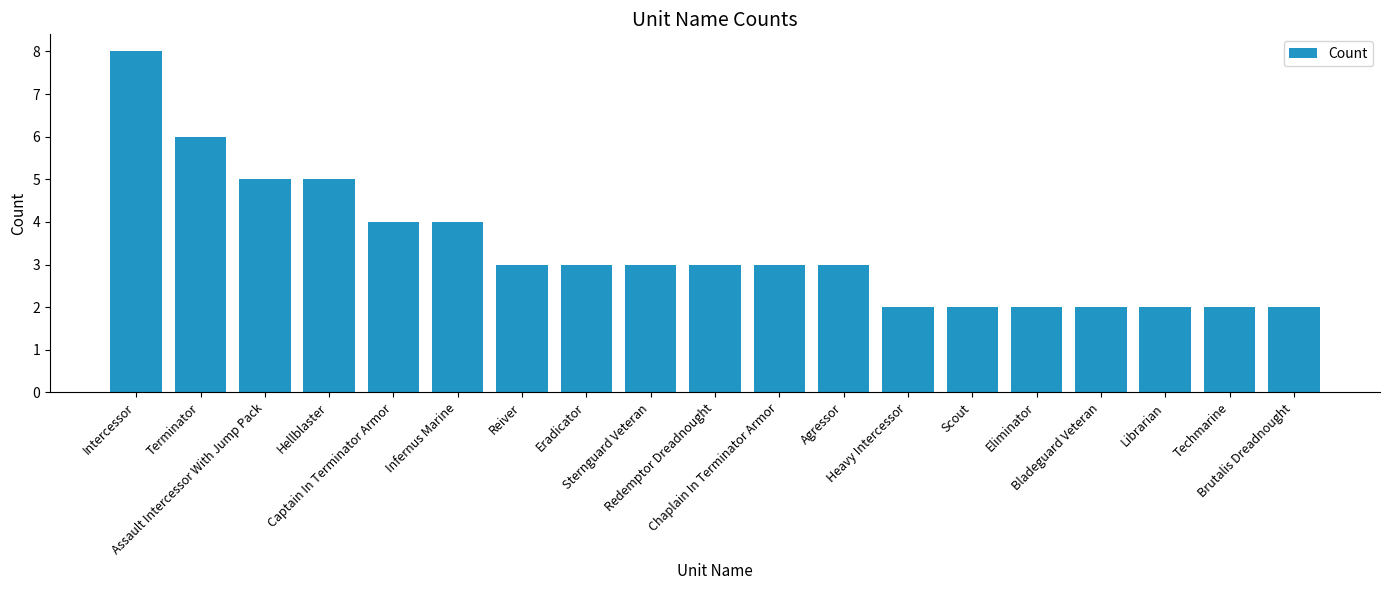

What is the greatest value displayed?

8